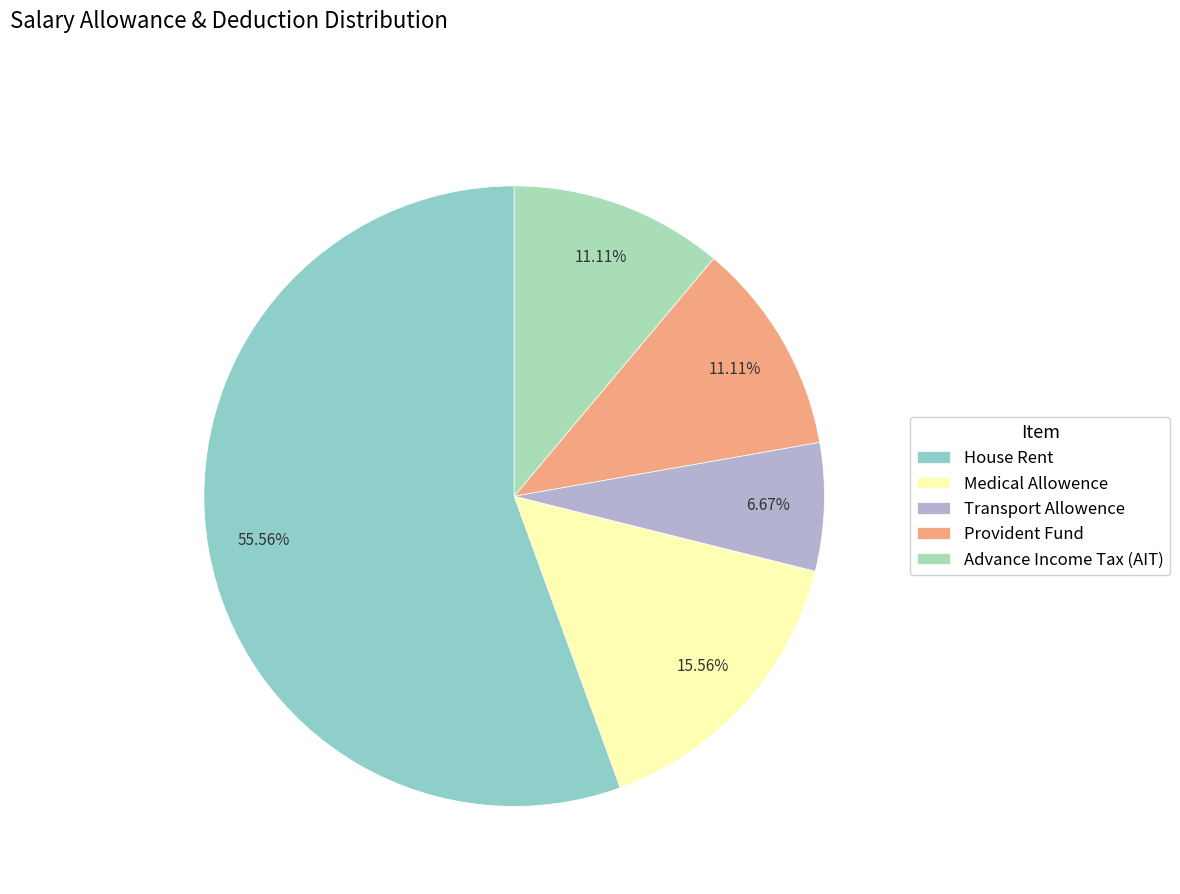

Combined, what portion of the pie is House Rent and Medical Allowence?

71.1%